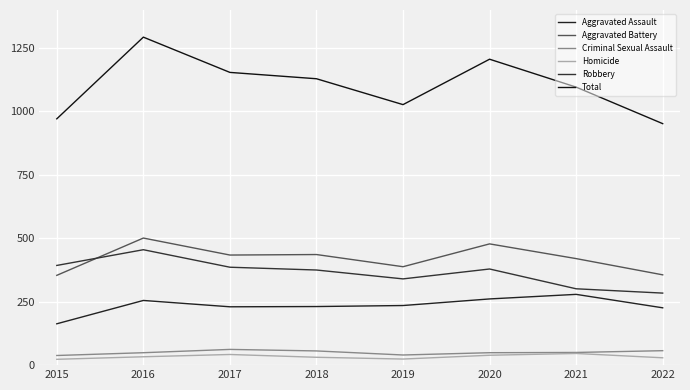

Is it true that Criminal Sexual Assault equals 49 at 2020?

True